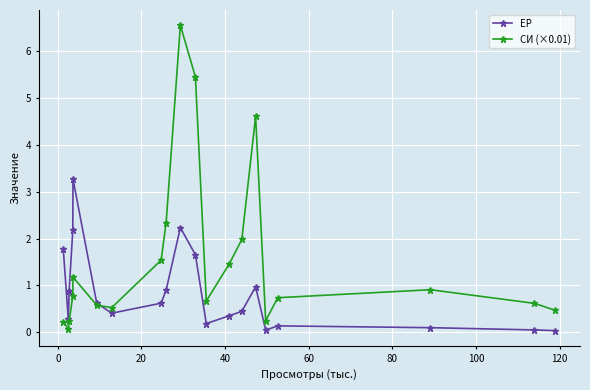

Which series has the largest range (max minus min)?

СИ (×0.01)